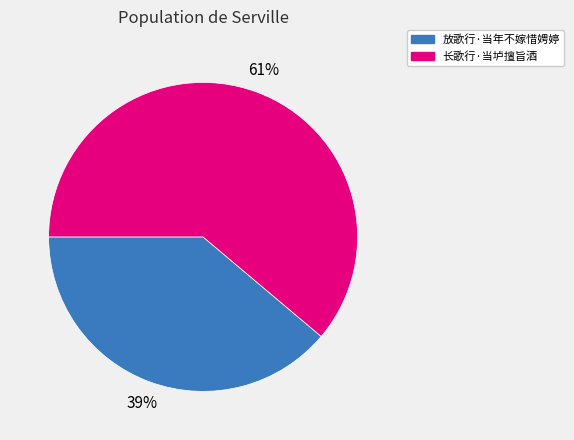

Is the sum of 长歌行·当垆擅旨酒 and 放歌行·当年不嫁惜娉婷 greater than half?

Yes